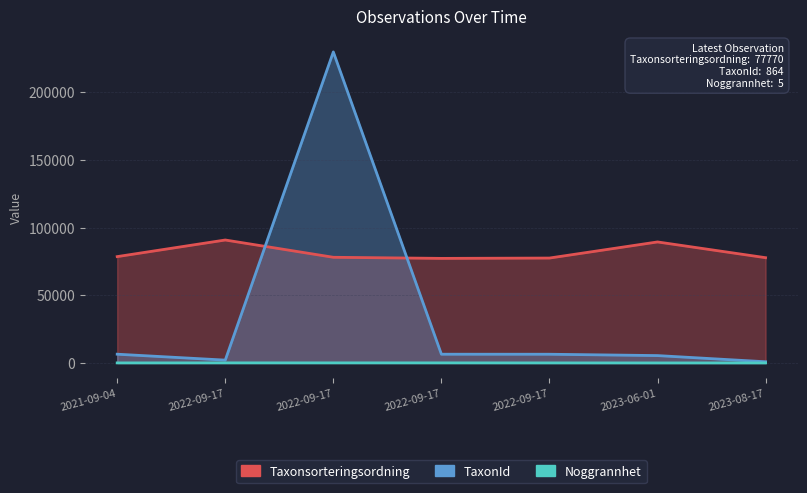

What is the average value of the Noggrannhet series?

31